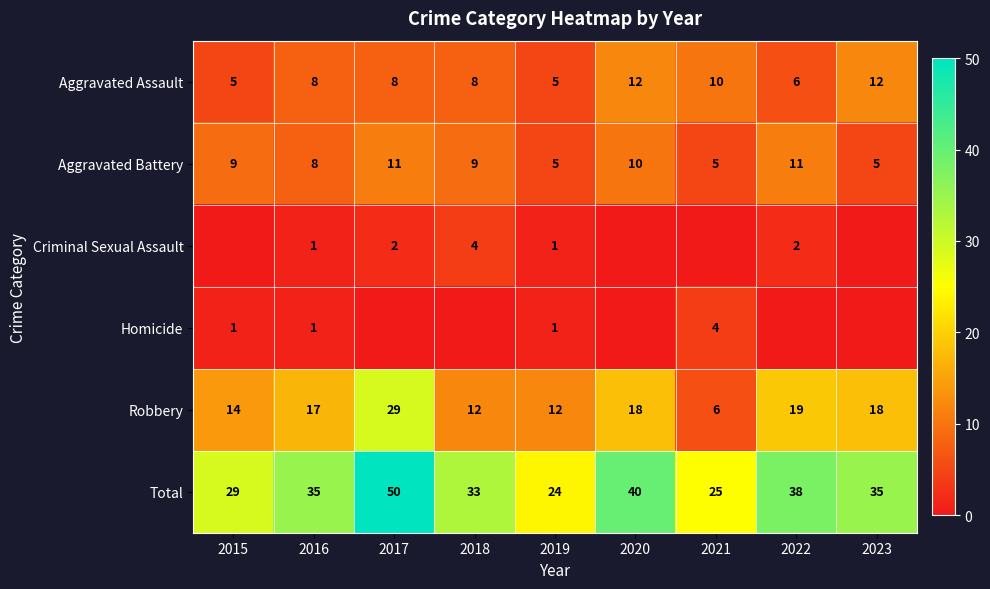

What is the spread (max minus min) of values at 2015?

29